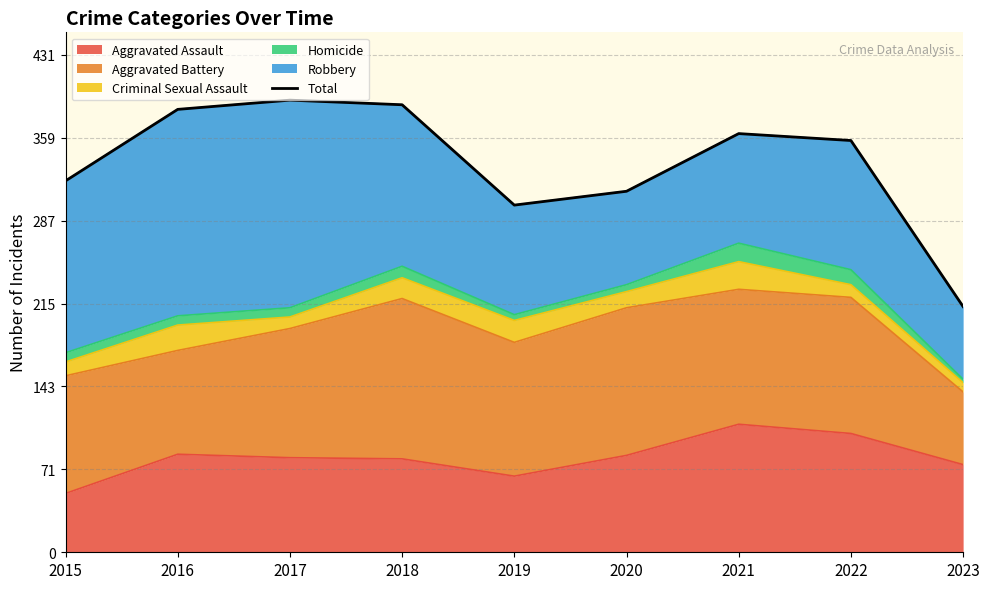

Which has a higher value, 2017 or 2019?

2017